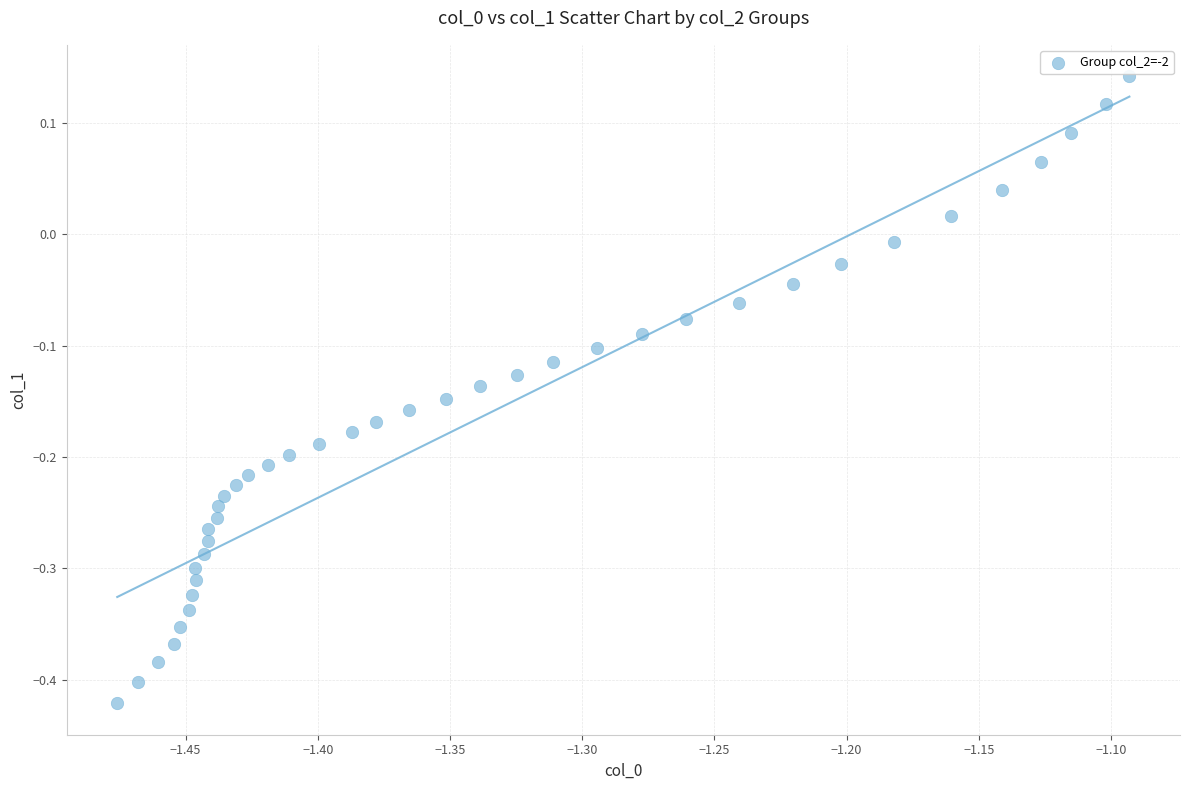

What is the range of Y values (max minus min)?

0.6